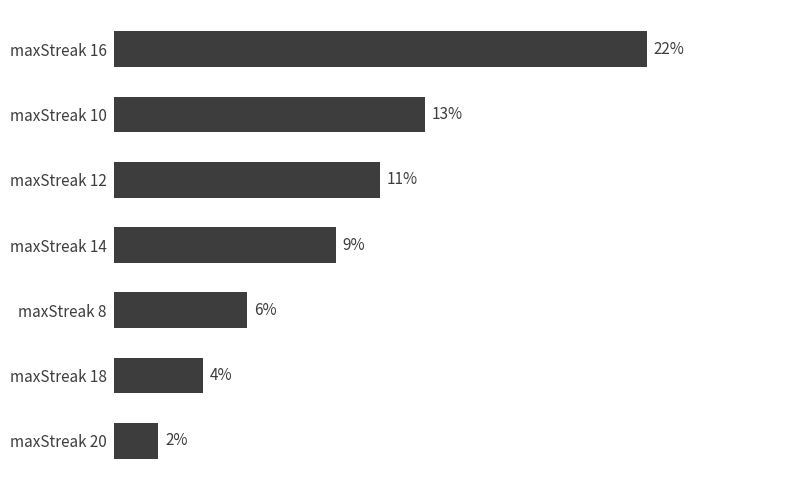

Are the bars horizontal?

Yes